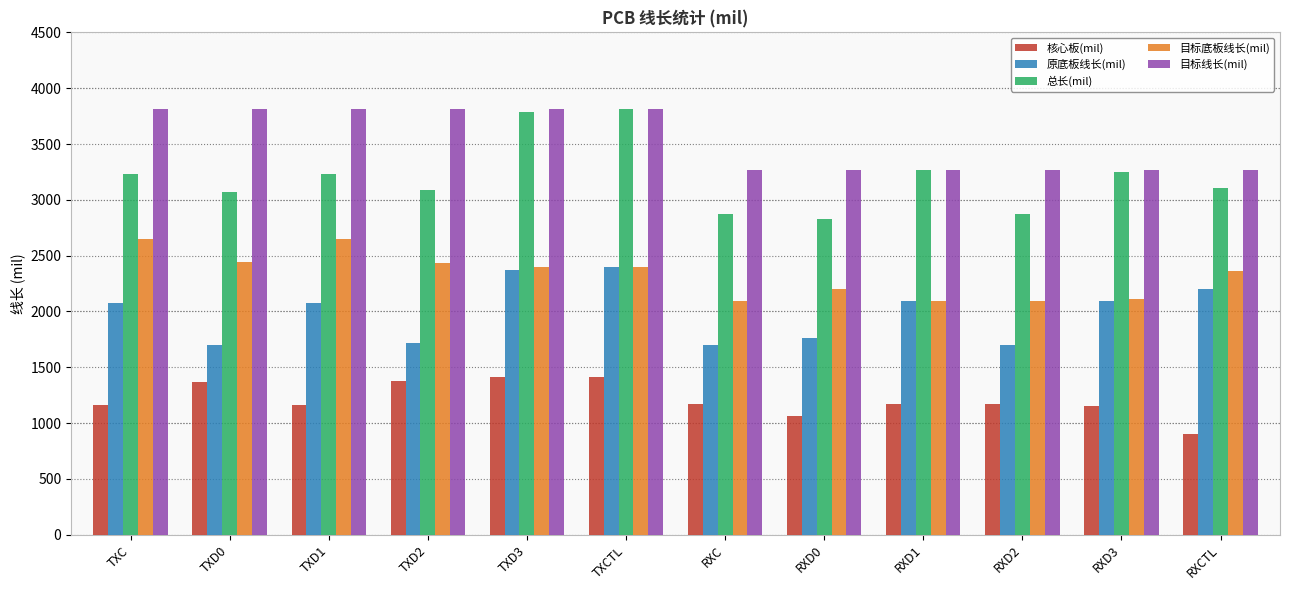

Does the chart contain stacked bars?

No